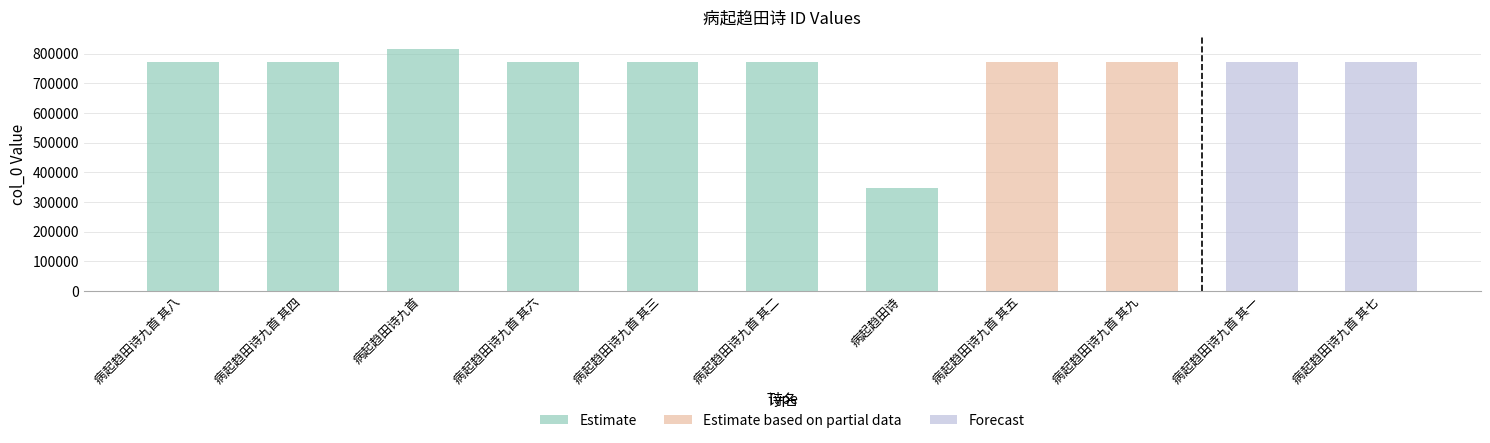

Is it true that the value at 病起趋田诗九首 其八 is 501653?

False